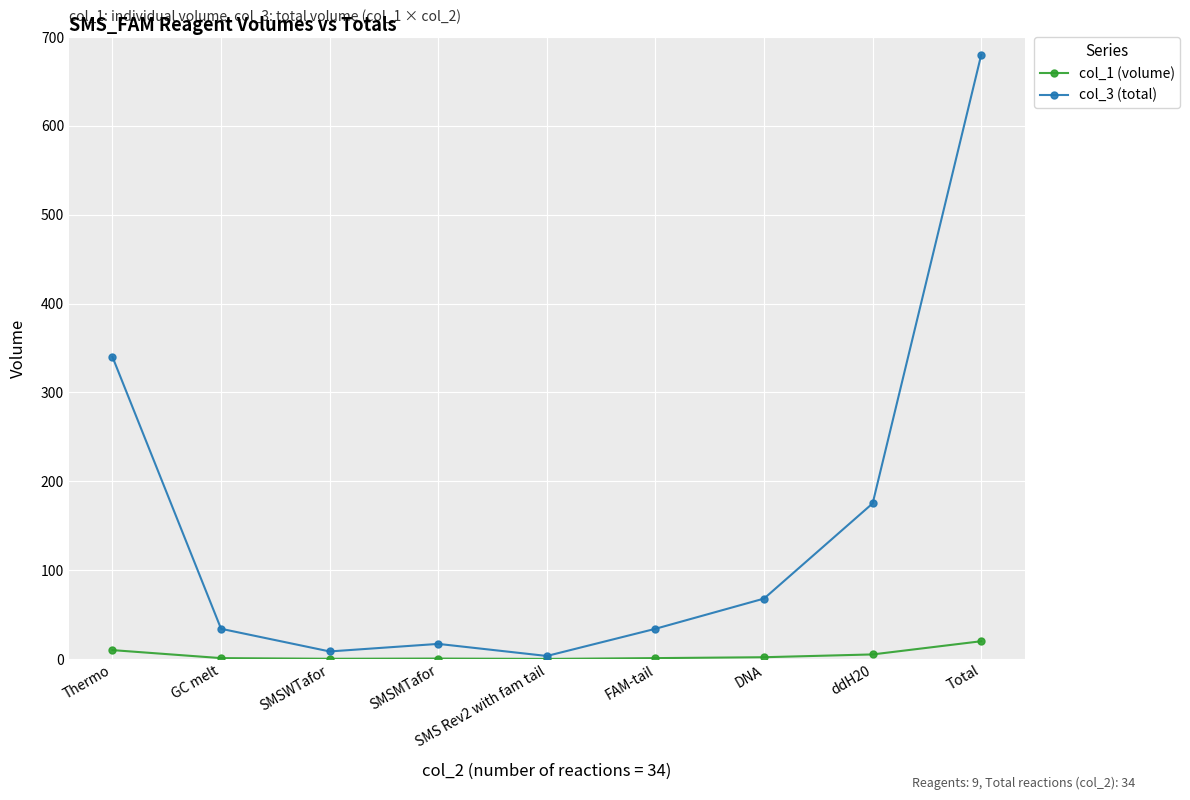

What is the label of the 5th point from the right?

SMS Rev2 with fam tail